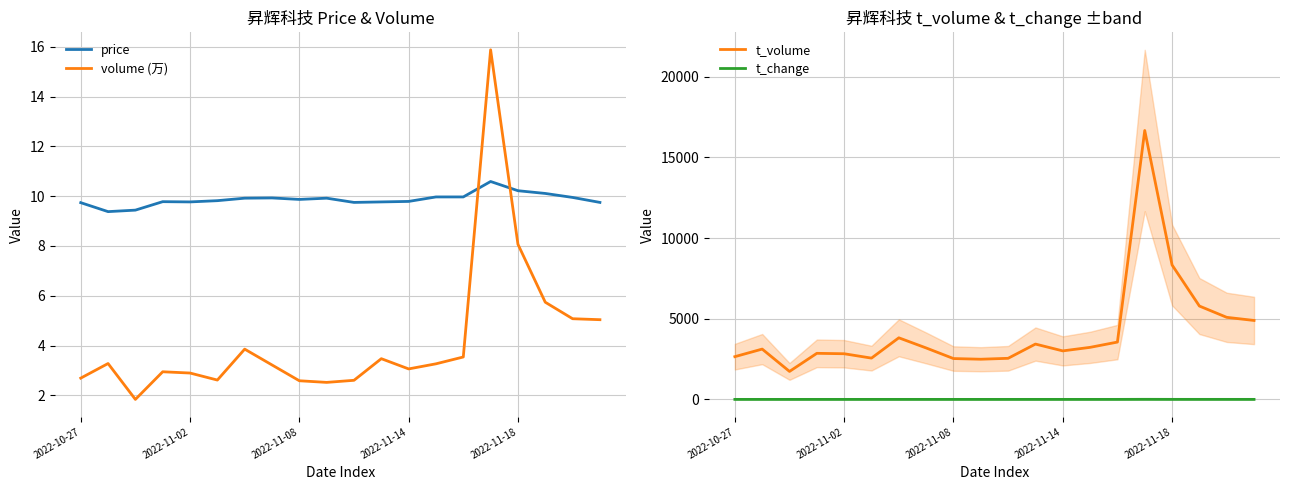

Where is t_change nearest to the value 2?

17